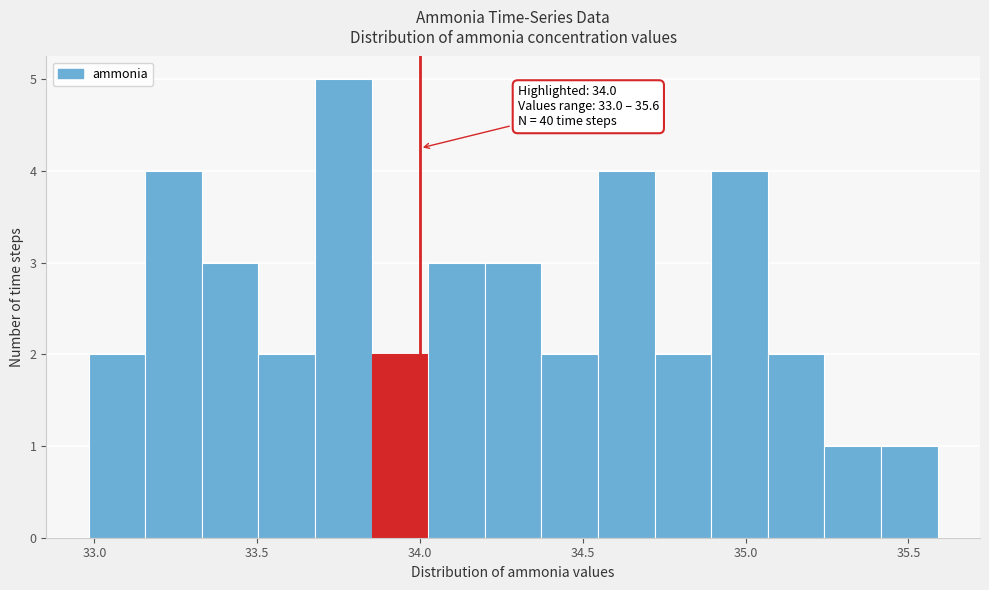

Read against the x-axis, roughly where is the centre of the tallest bar?

33.75